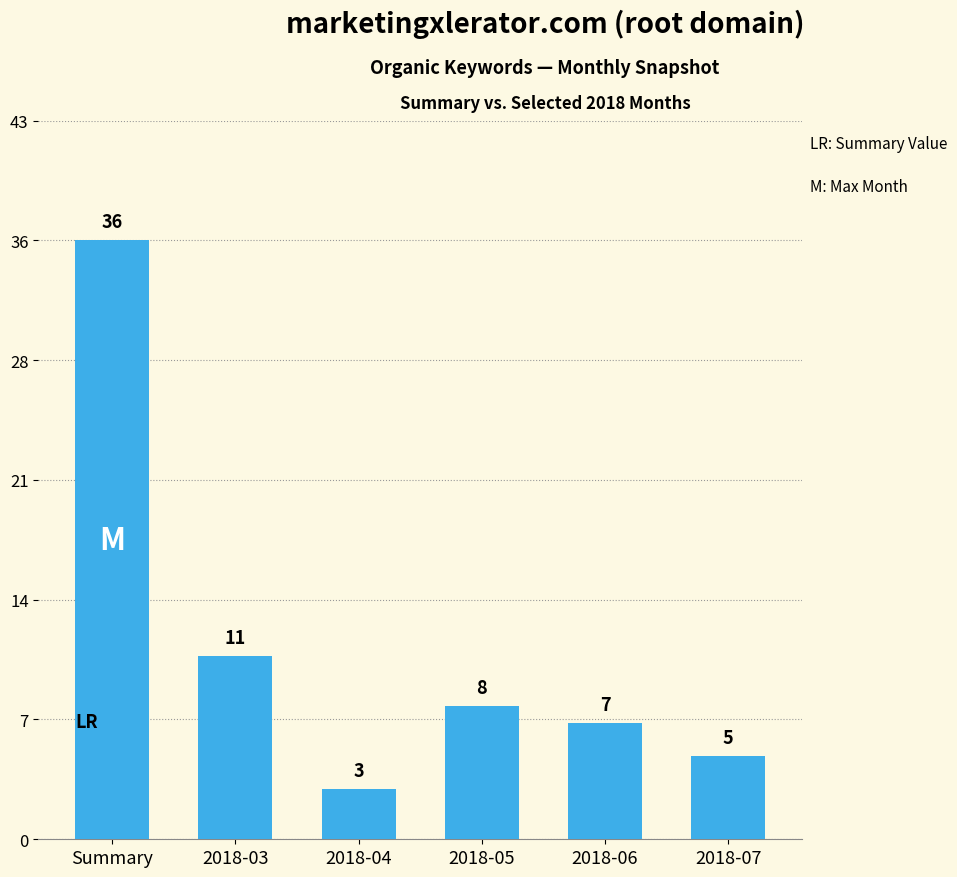

Rank the categories by value from highest to lowest.

Summary, 2018-03, 2018-05, 2018-06, 2018-07, 2018-04